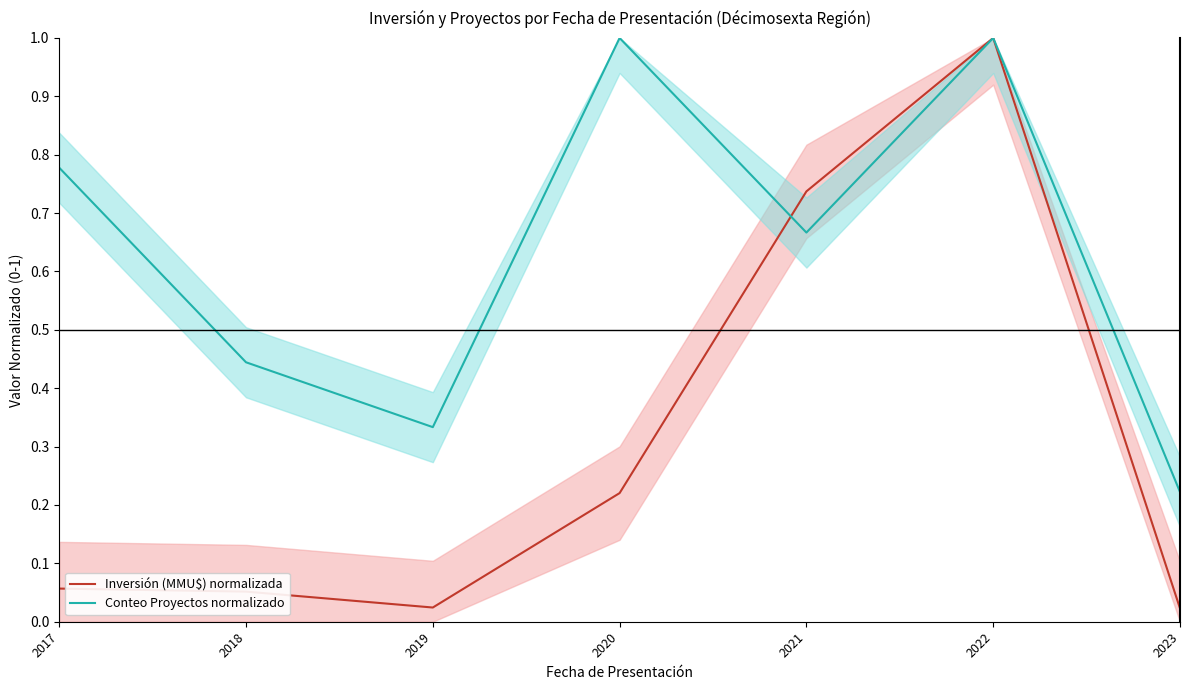

What is the value of the Inversión (MMU$) normalizada point at the 4th from the left?

0.2